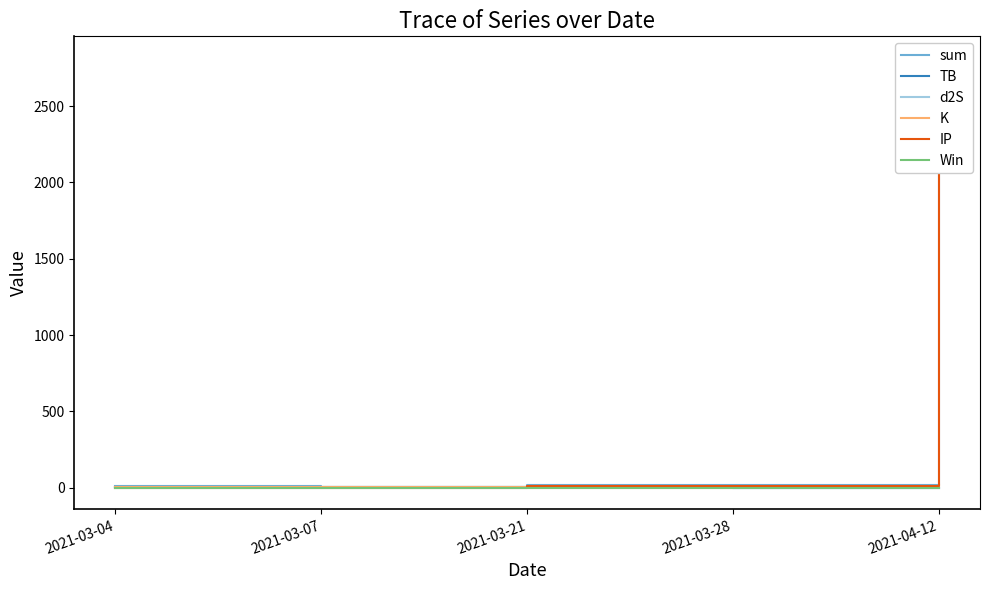

What are all the series names shown in the legend?

sum, TB, d2S, K, IP, Win